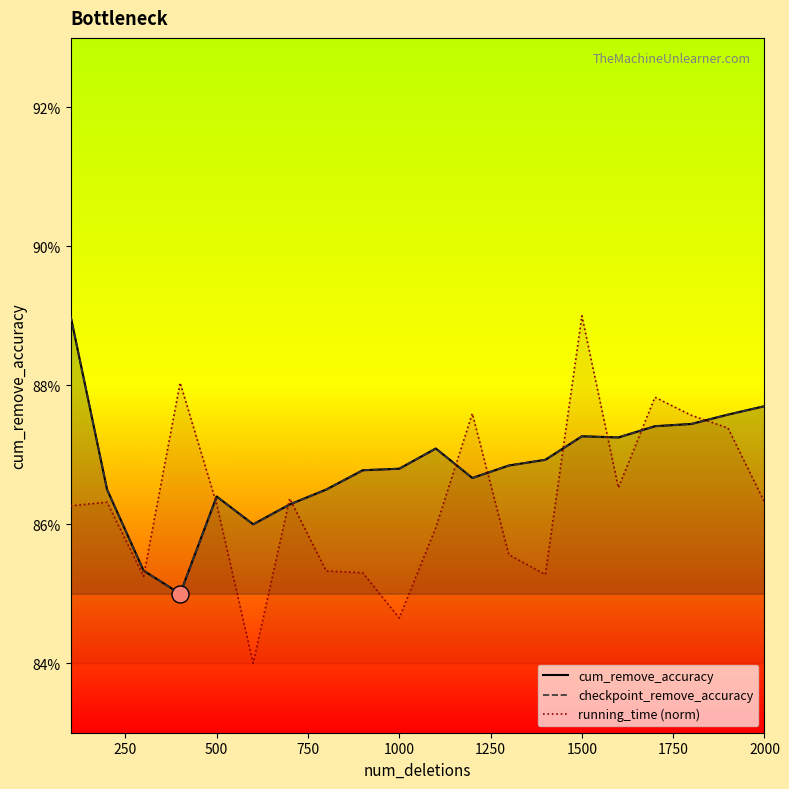

Which series has the largest Y range (max minus min)?

running_time (norm)